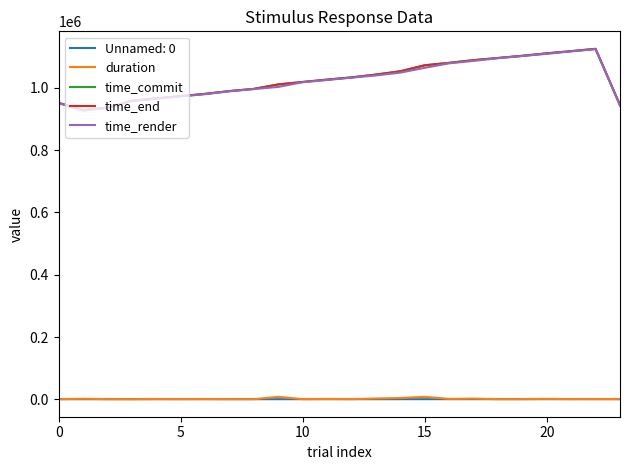

True or false: time_commit and Unnamed: 0 cross at least once.

False